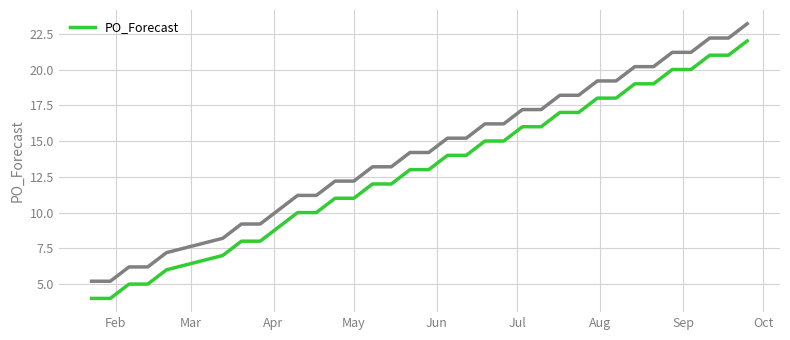

Reading left to right, transcribe all the data shown in this chart.

4	4	5	5	6	7	8	8	10	10	11	11	12	12	13	13	14	14	15	15	16	16	17	17	18	18	19	19	20	20	21	21	22